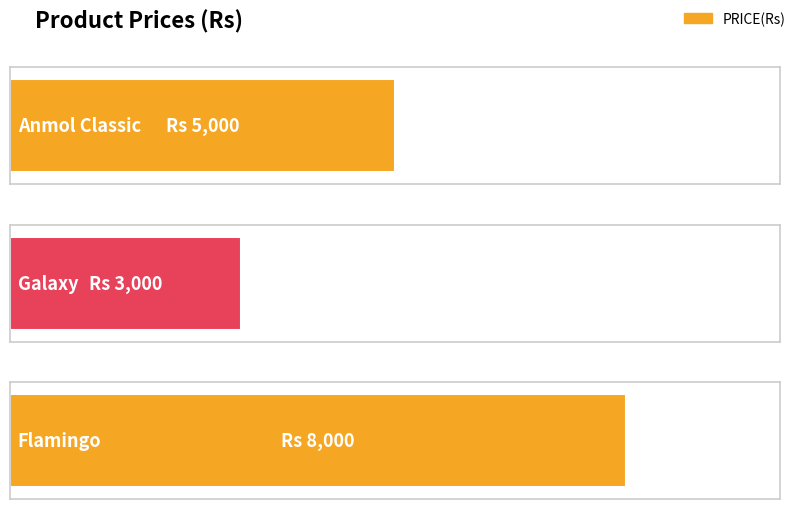

How many bars are there in total?

3